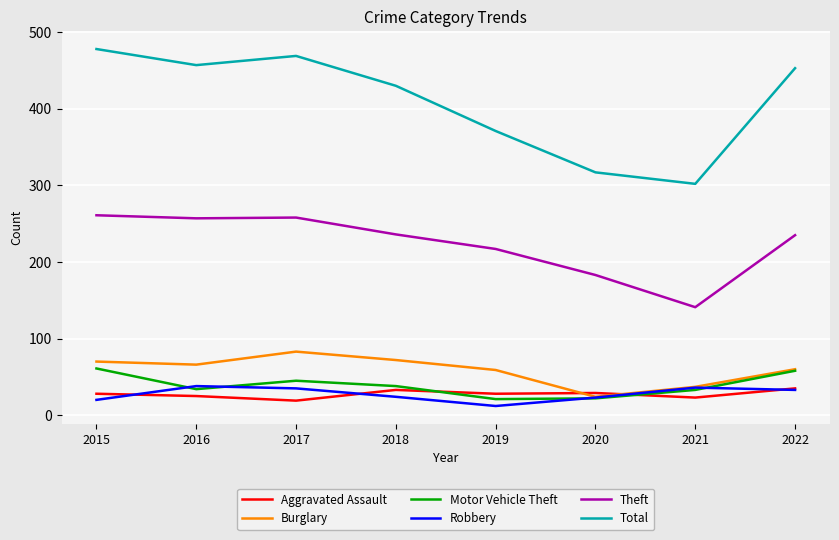

True or false: Motor Vehicle Theft and Total cross at least once.

False